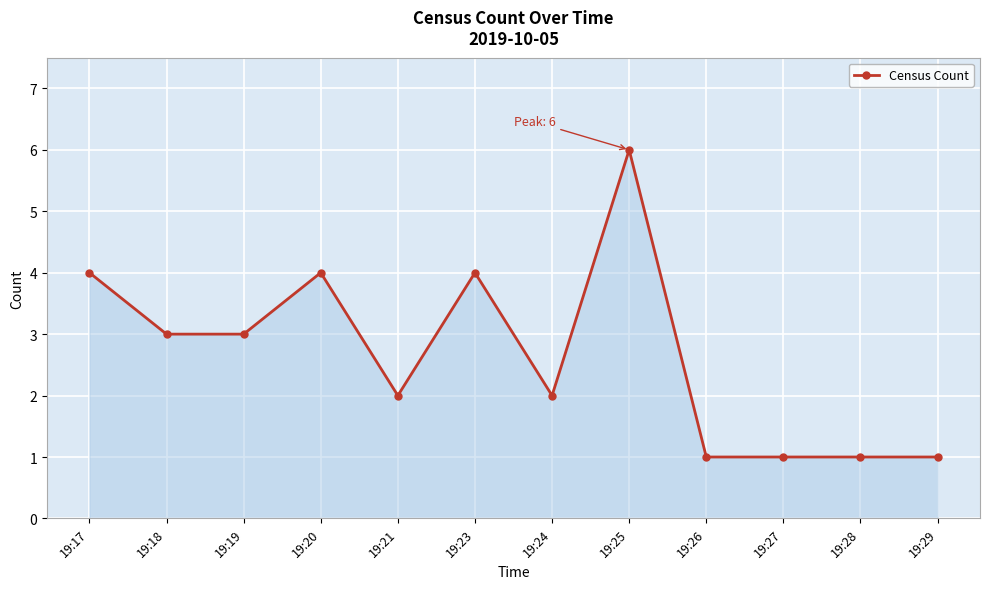

True or false: there are more than 0 points higher than both neighbors.

True